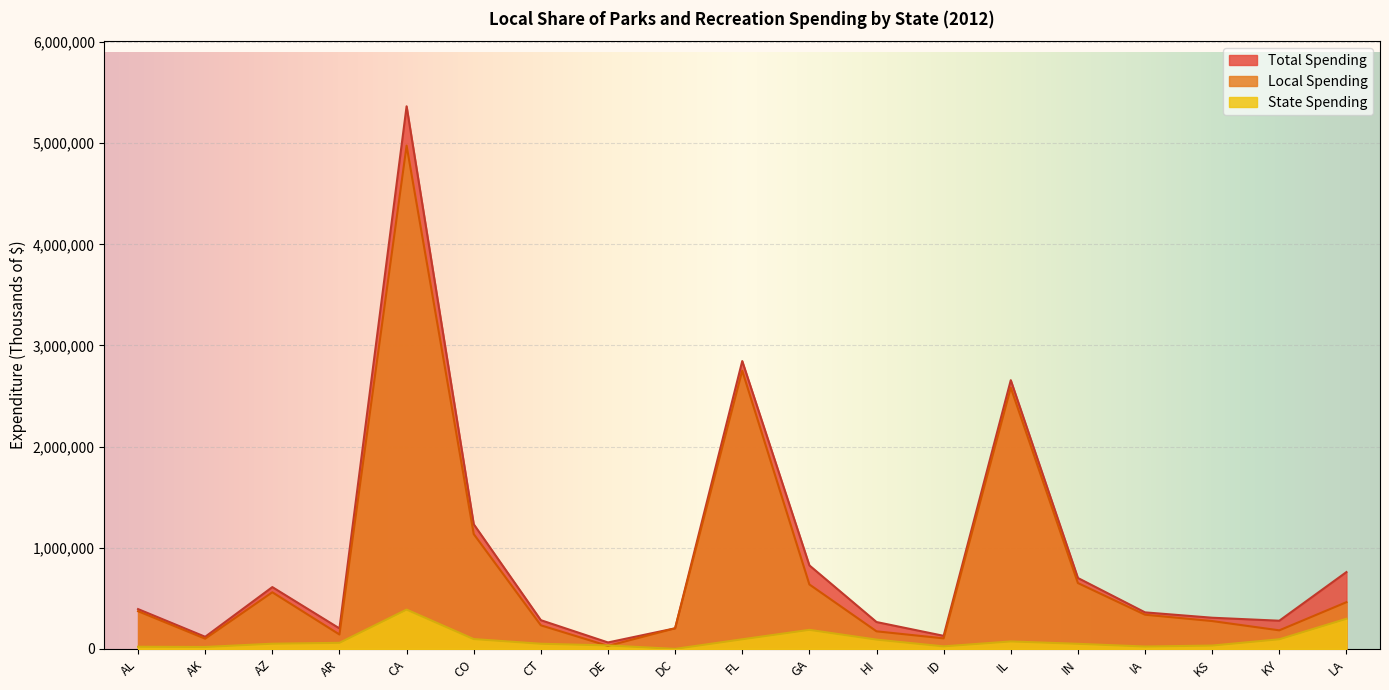

What are all the series names shown in the legend?

Total Spending, Local Spending, State Spending